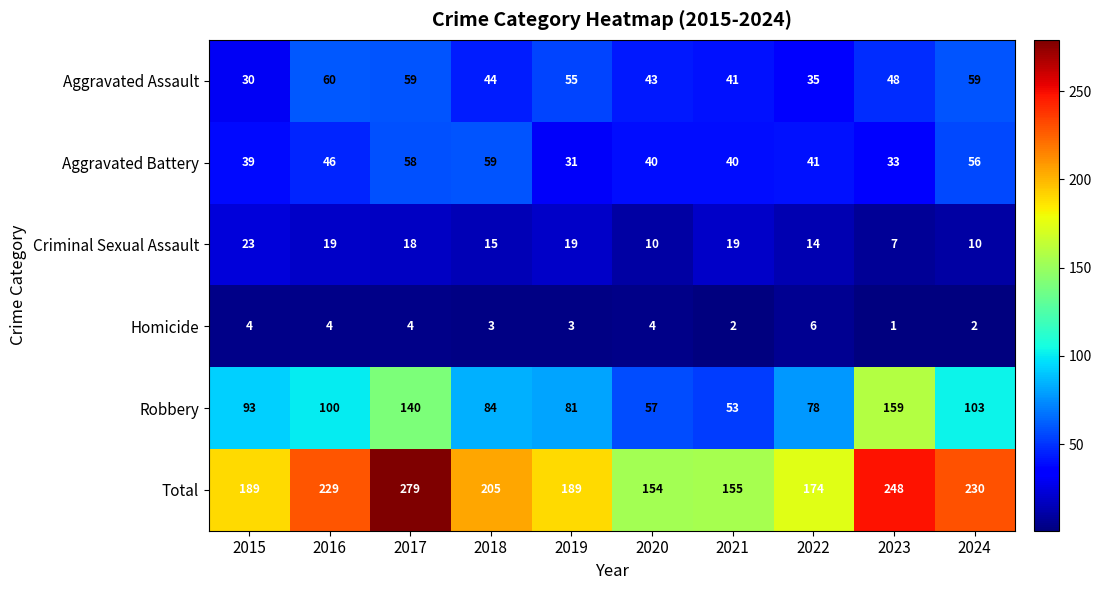

List the labels in order of Robbery value, largest first.

2023, 2017, 2024, 2016, 2015, 2018, 2019, 2022, 2020, 2021